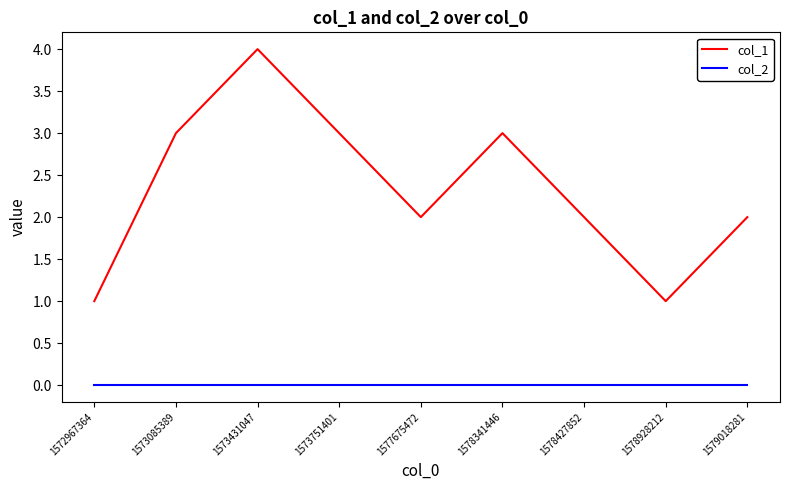

Which label corresponds to the largest value in the chart?

1573431047